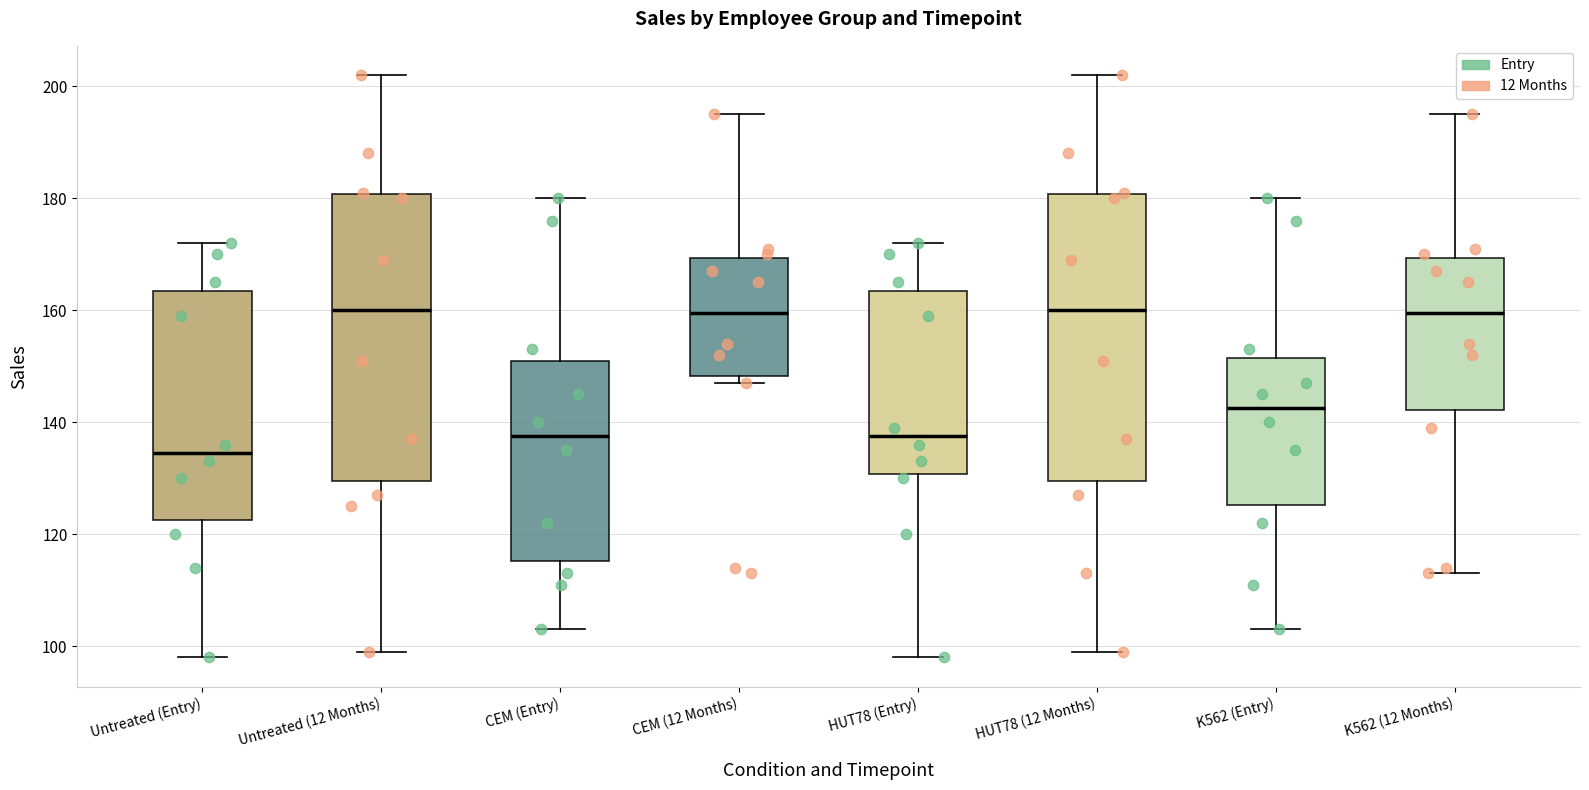

Reading left to right, transcribe this box plot: for each box, give where its median line is, the range the box spans, and where its two whiskers end, as read against the y-axis. The values are not printed on the chart, so give them approximately, as read against the axis.

Untreated (Entry): median 134, box 122 to 164, whiskers 98 to 172
Untreated (12 Months): median 160, box 130 to 180, whiskers 100 to 202
CEM (Entry): median 138, box 116 to 152, whiskers 104 to 180
CEM (12 Months): median 160, box 148 to 170, whiskers 148 (just below the box's lower edge) to 196
HUT78 (Entry): median 138, box 130 to 164, whiskers 98 to 172
HUT78 (12 Months): median 160, box 130 to 180, whiskers 100 to 202
K562 (Entry): median 142, box 126 to 152, whiskers 104 to 180
K562 (12 Months): median 160, box 142 to 170, whiskers 114 to 196